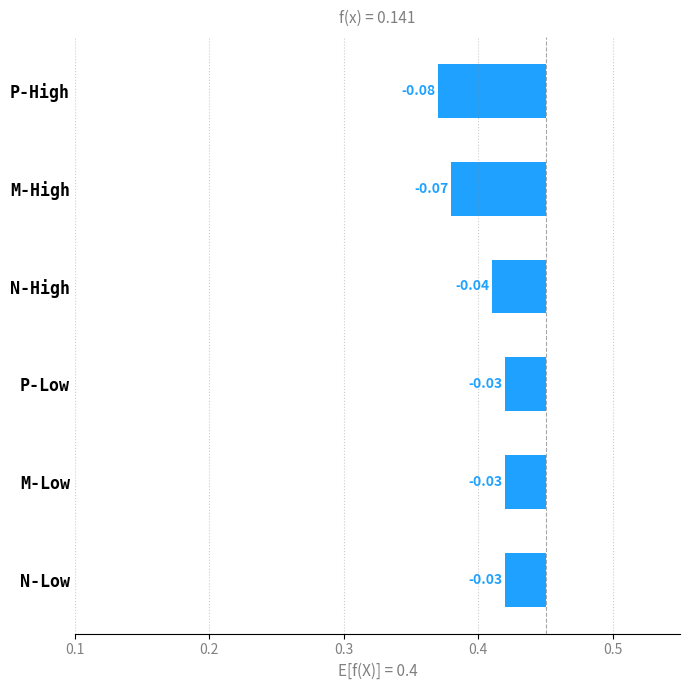

True or false: the data shows -0.0 at N-High.

False